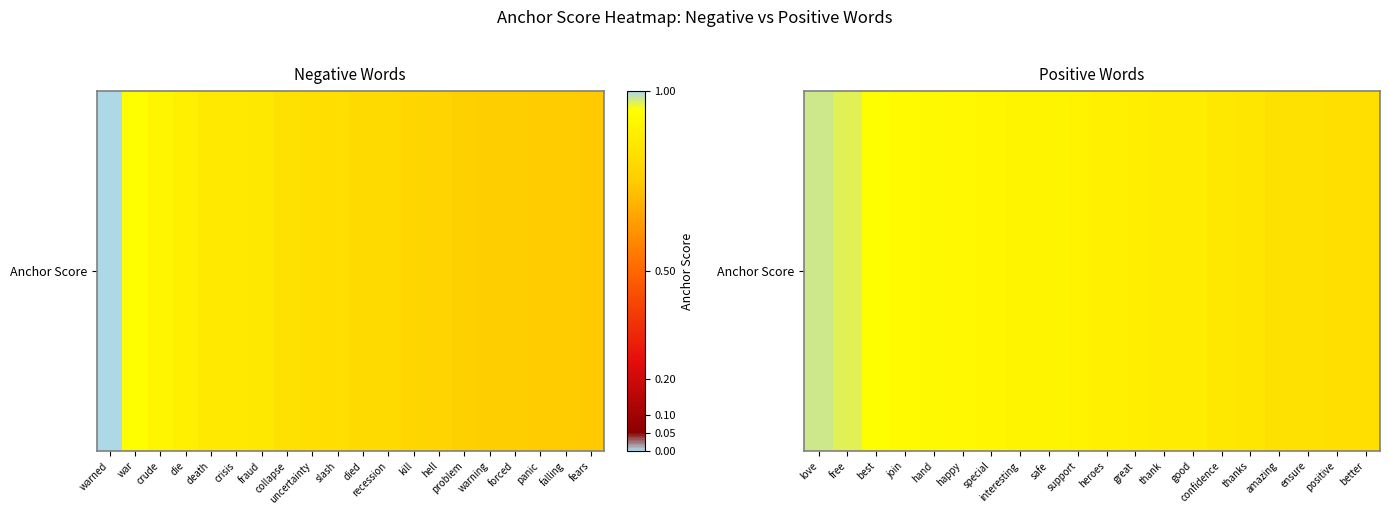

Which label corresponds to the smallest value in the chart?

better